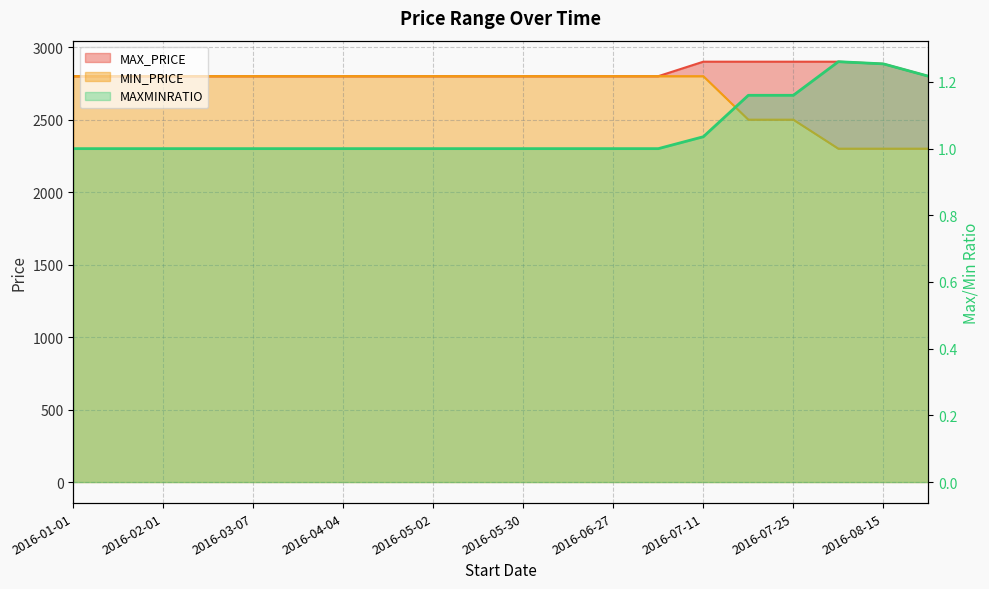

What position from the left is 2016-07-11?

15